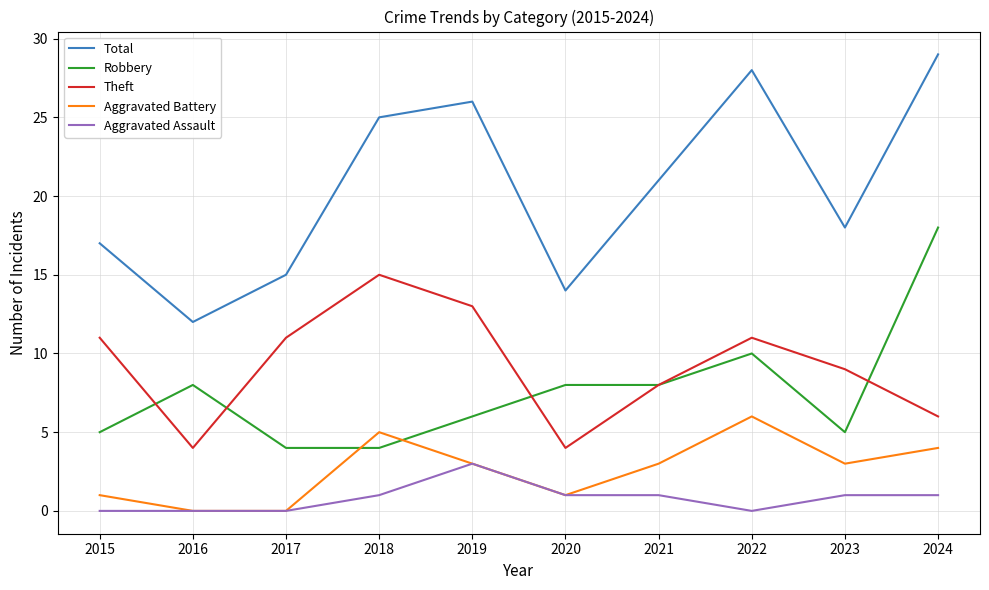

True or false: Total has a value of 10 at 2019.

False